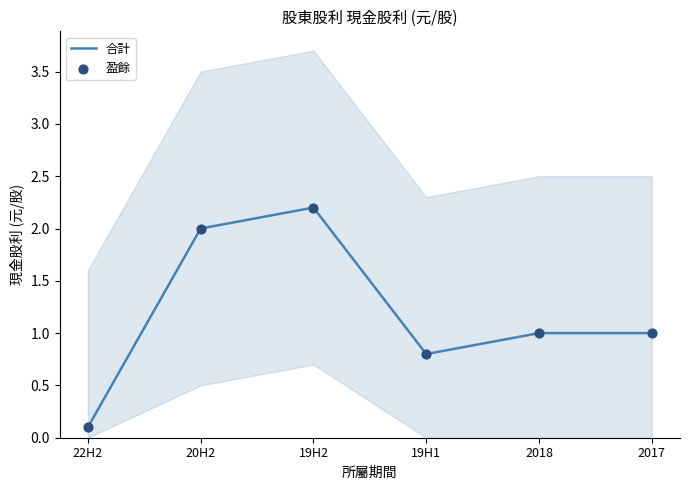

Which series has the largest Y range (max minus min)?

合計